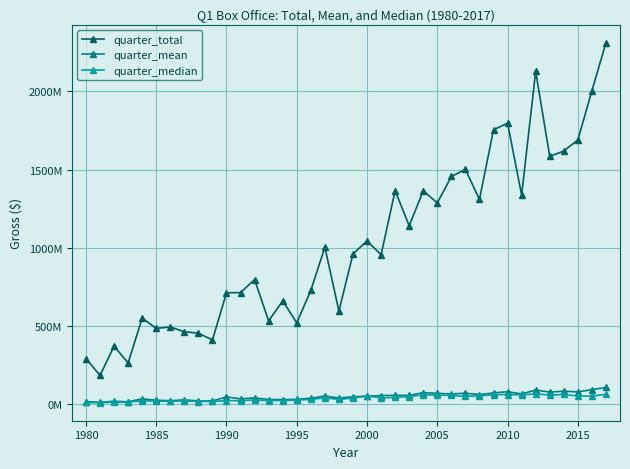

Does the chart have visible grid lines?

Yes